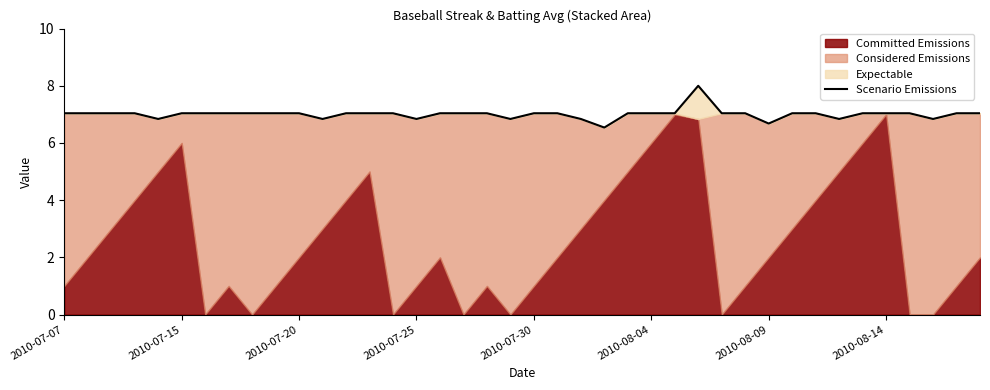

The chart shows a value of 1.5 at 2010-08-14. True or false?

False